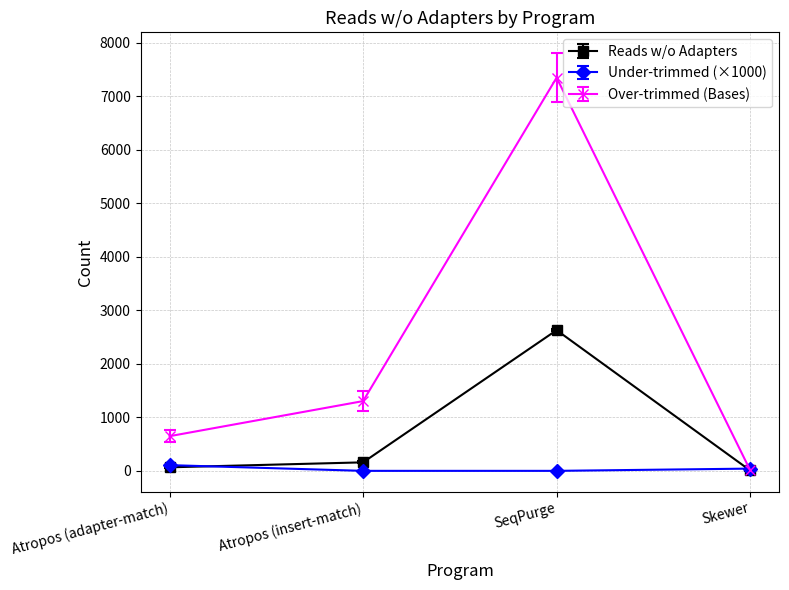

What is the maximum value shown in the chart?

7345.7